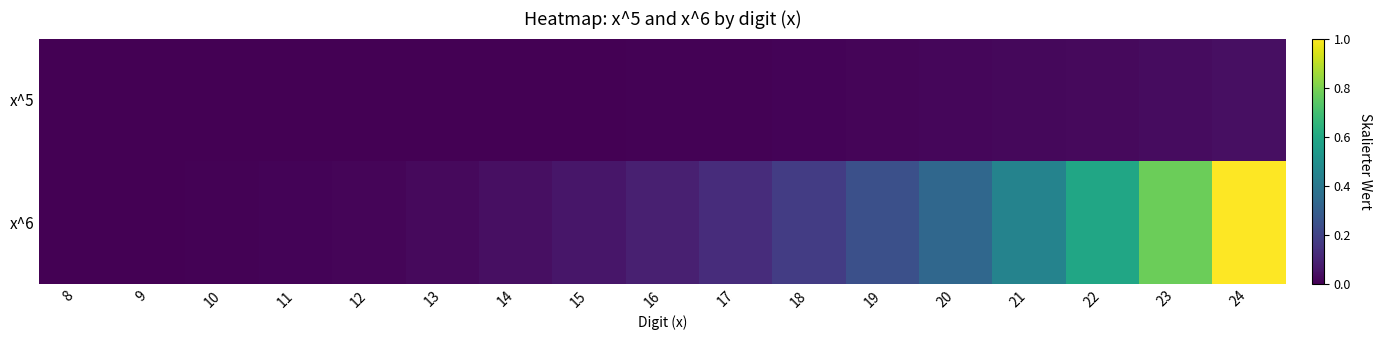

How many categories are shown in the chart?

17